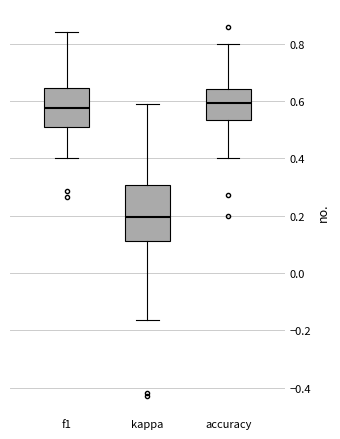

Reading left to right, read every box against the y-axis: the position of its median line, the range the box covers, and the ends of its whiskers. The values are not printed on the chart, so give them approximately, as read against the axis.

f1: median 0.58, box 0.52 to 0.64, whiskers 0.40 to 0.84
kappa: median 0.20, box 0.12 to 0.30, whiskers -0.16 to 0.58
accuracy: median 0.60, box 0.54 to 0.64, whiskers 0.40 to 0.80